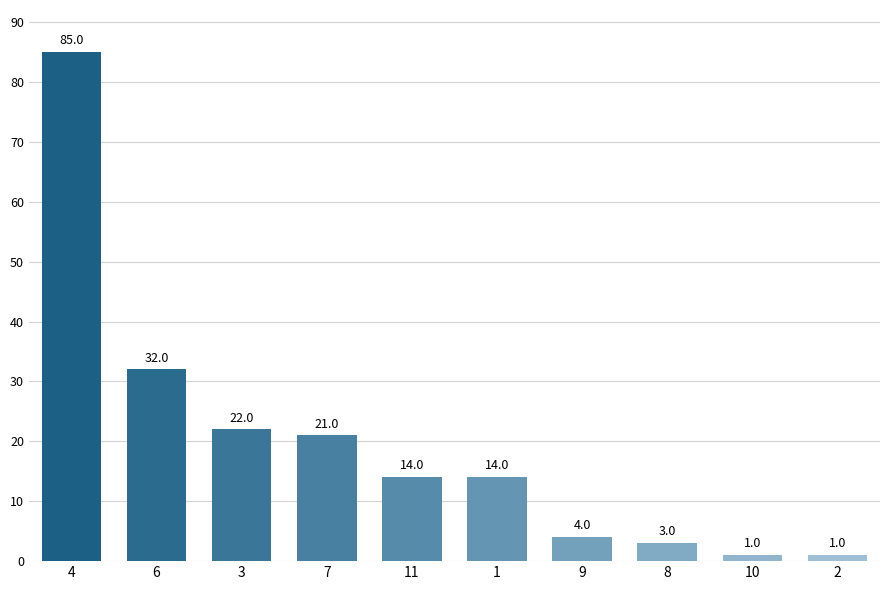

What is the greatest value displayed?

85